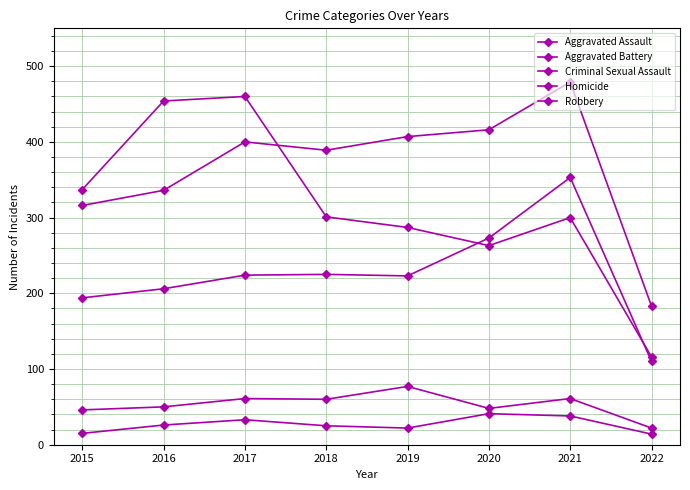

How many series are shown in this chart?

5